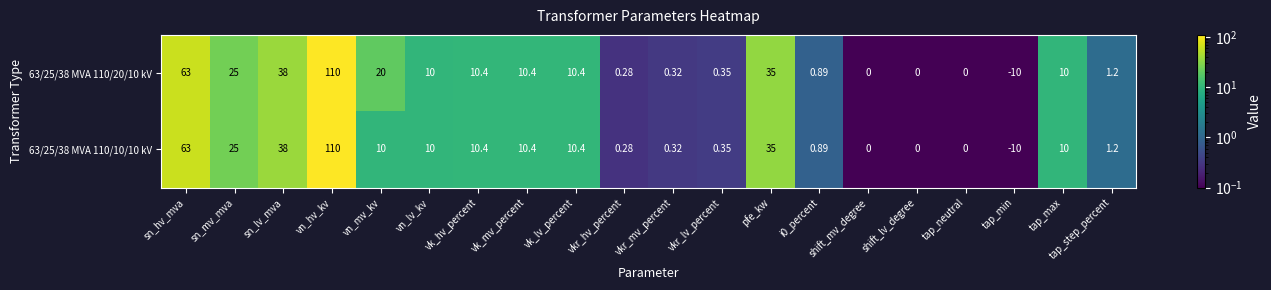

Which category has the highest value across all series?

vn_hv_kv